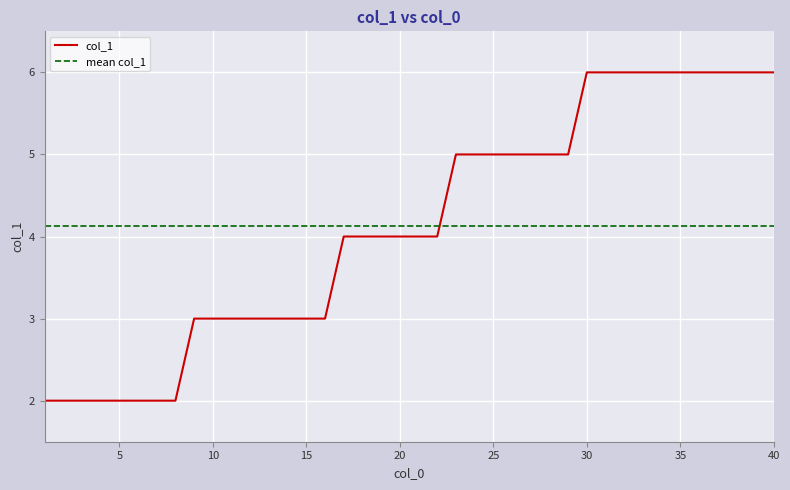

True or false: the data has more than 0 interior local peaks.

False